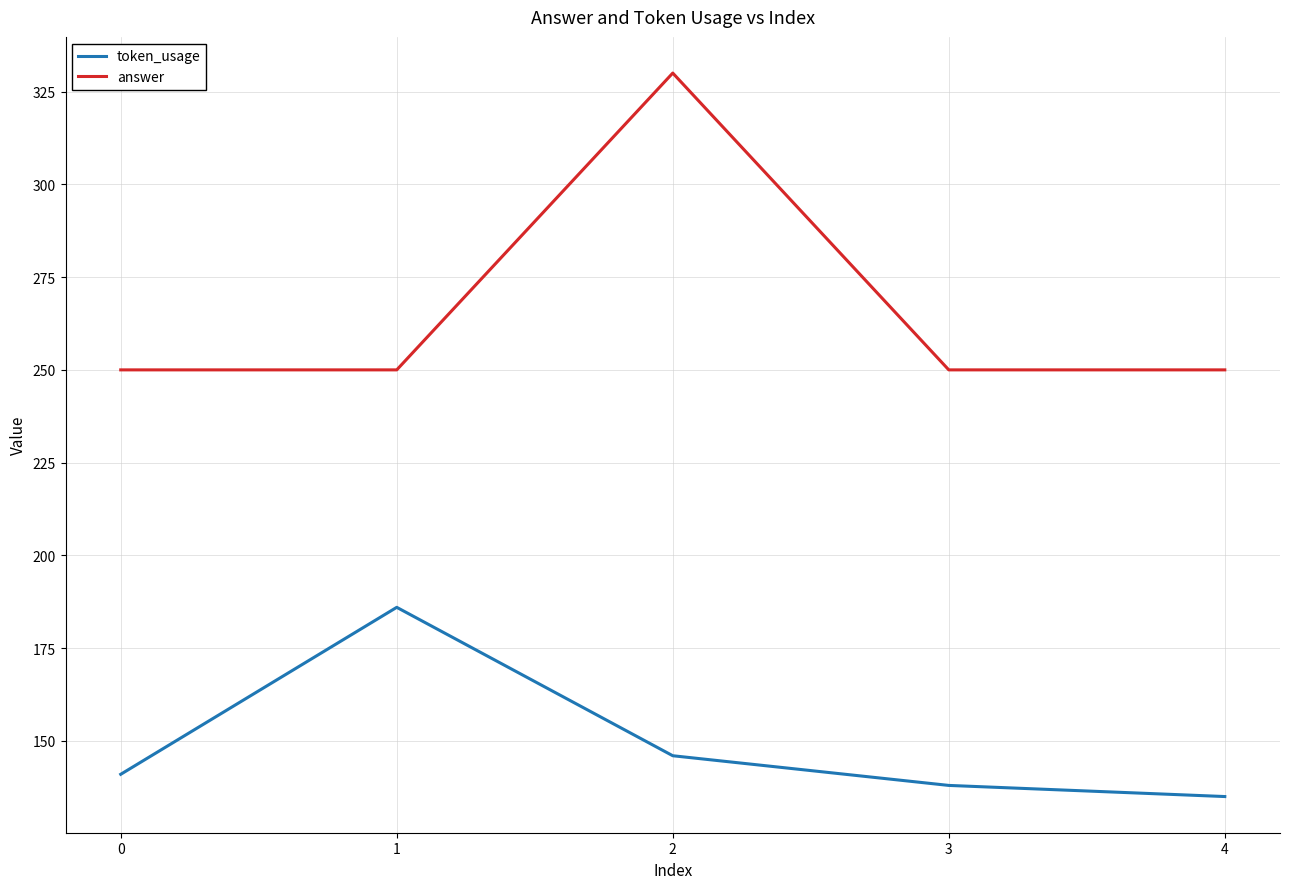

What are all the series names shown in the legend?

token_usage, answer